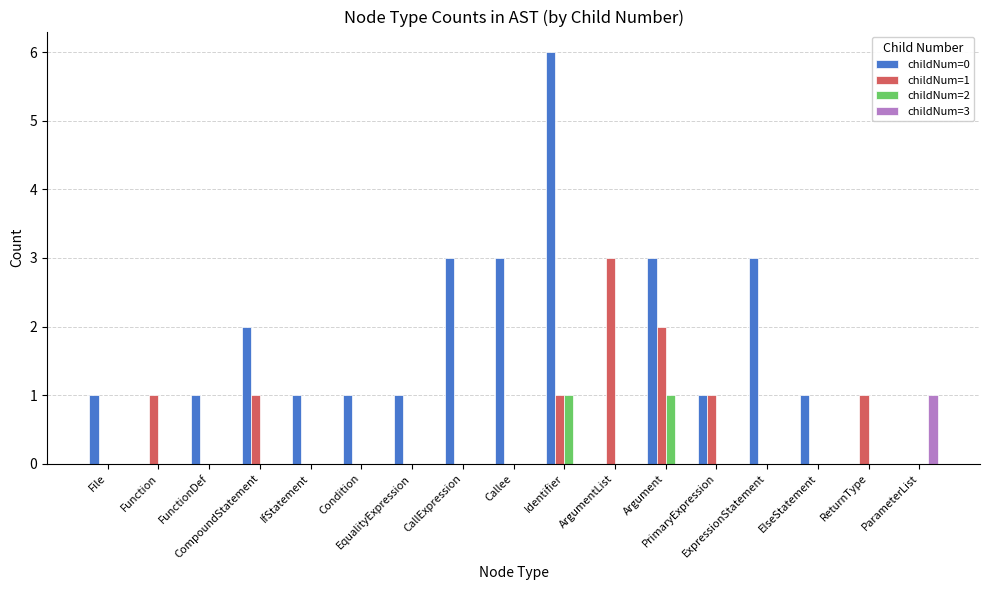

What is the greatest value displayed?

6